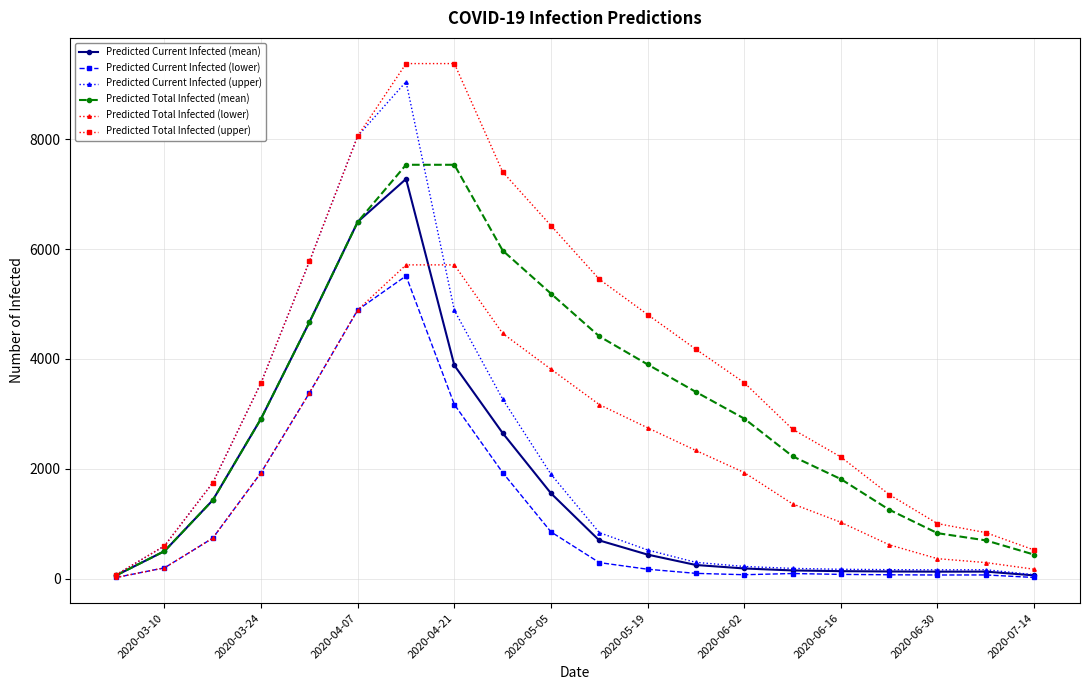

What is the greatest value displayed?

9374